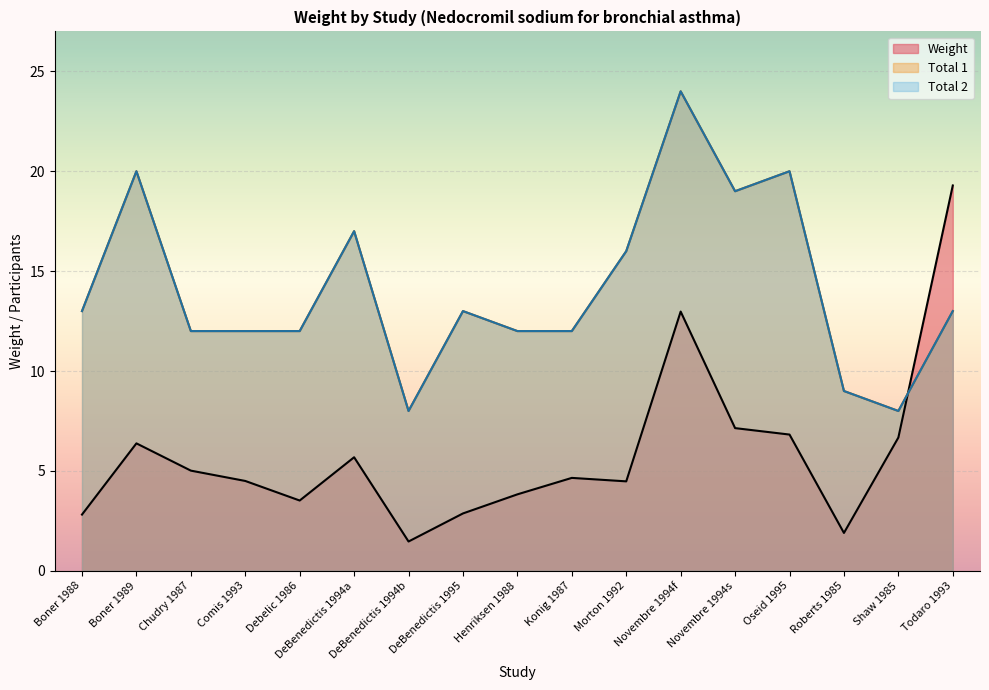

What is the spread (max minus min) of values at Novembre 1994s?

11.9